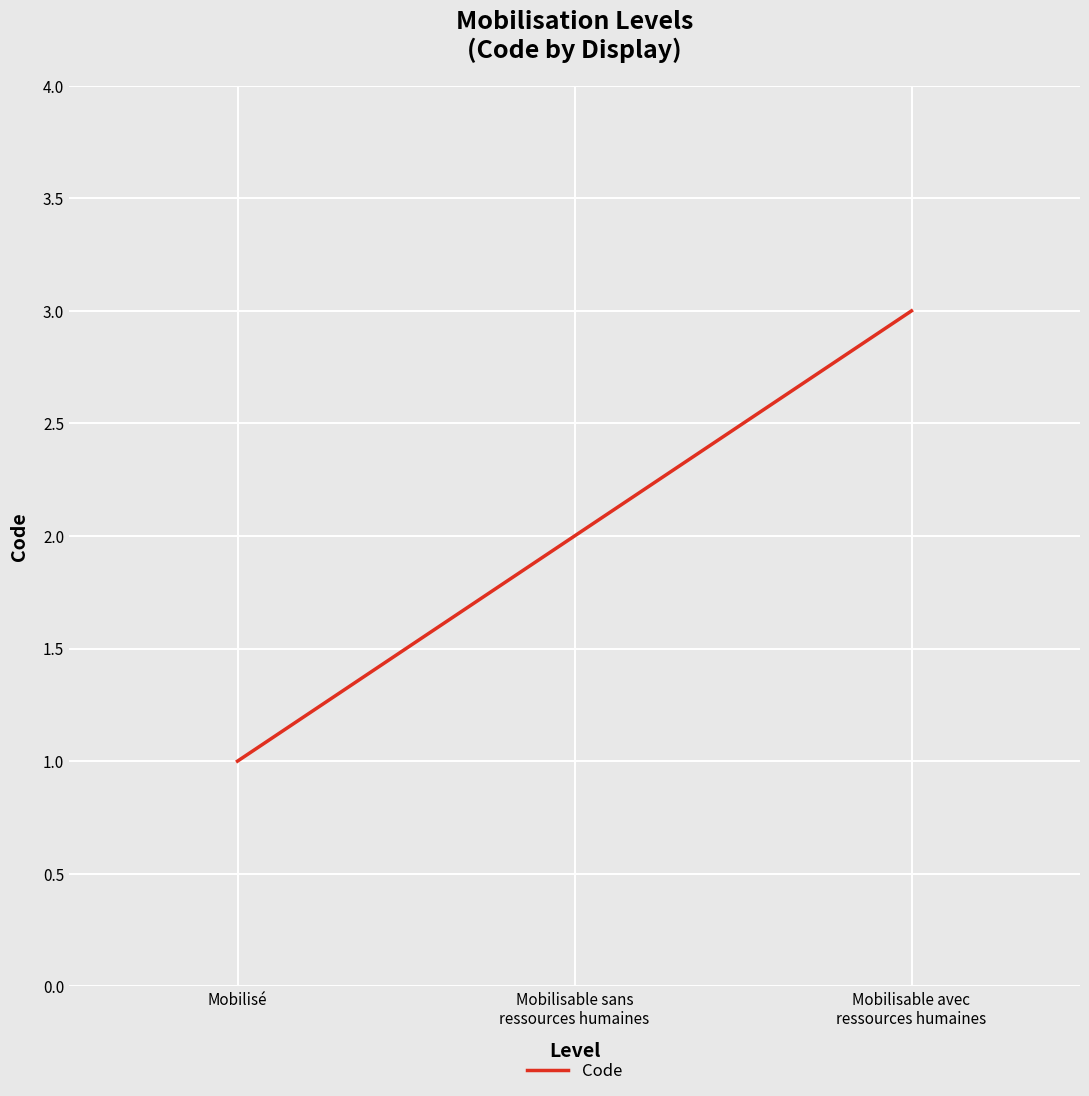

Where is the data nearest to the value 2?

Mobilisable sans
ressources humaines